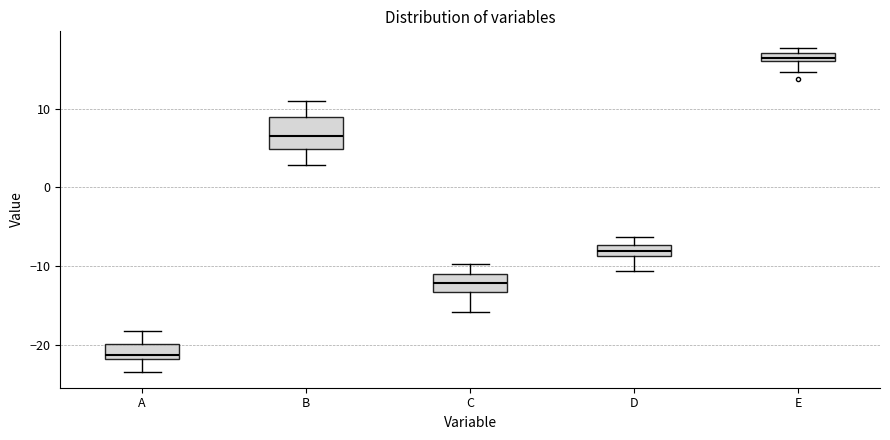

Where is the lower edge of the box for A on the y-axis? The values are not printed on the chart, so give them approximately, as read against the axis.

-22